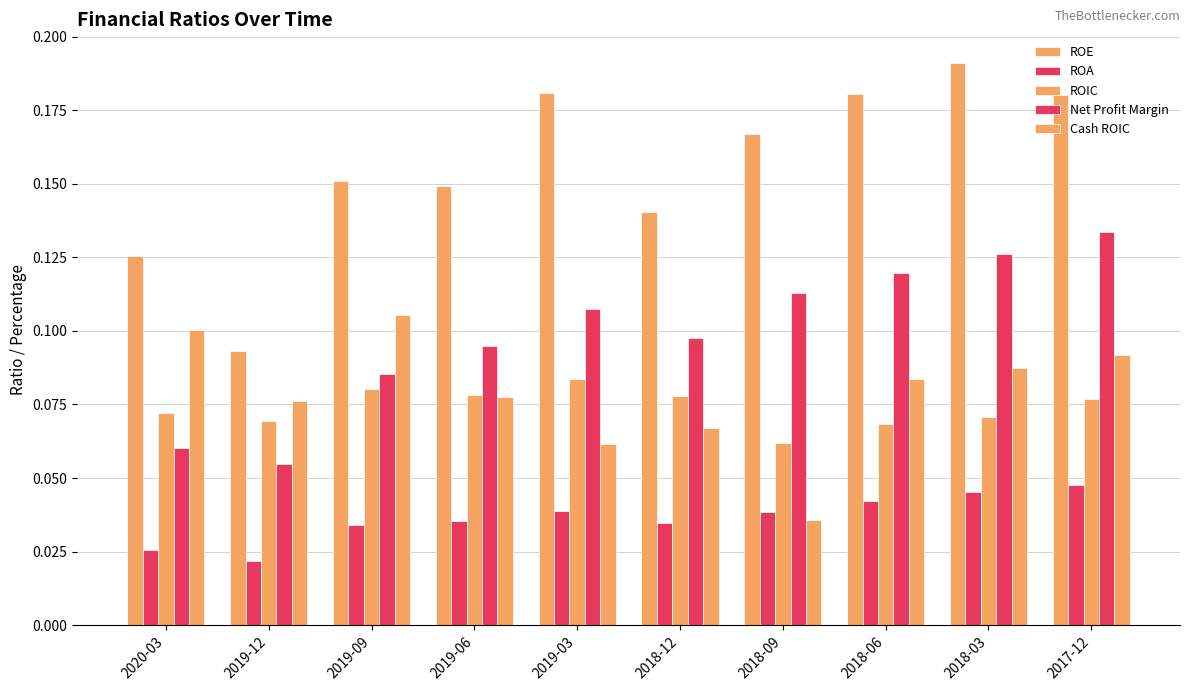

How many bars are there in each group?

5